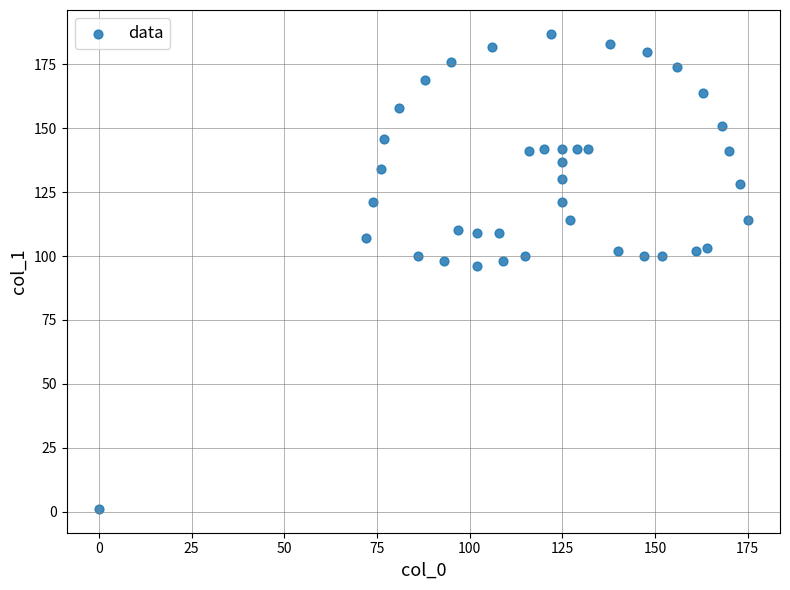

What is the range of Y values (max minus min)?

186